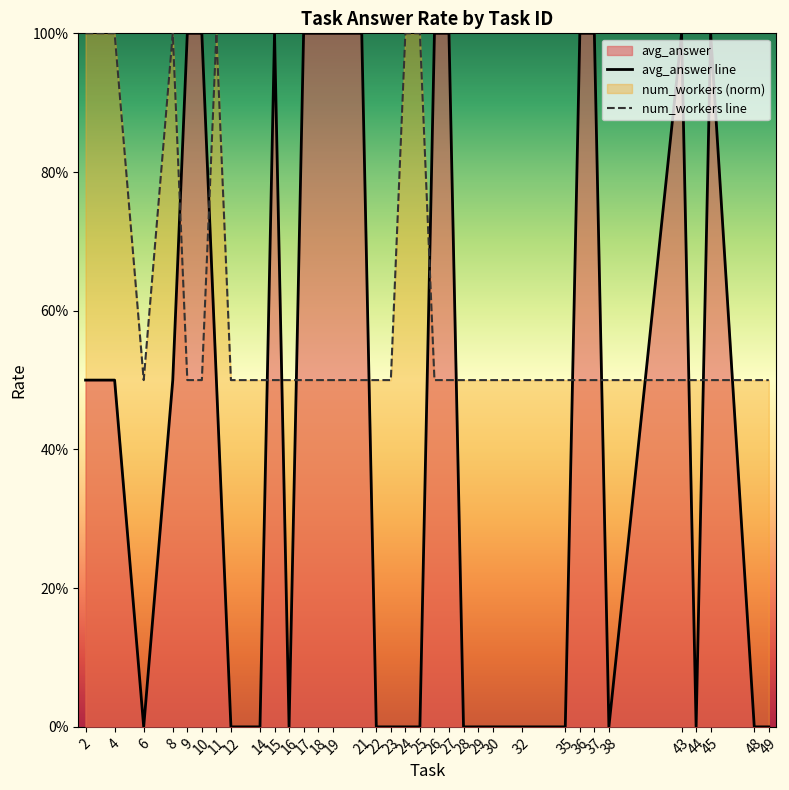

Is it true that num_workers line equals 0.1 at 21?

False